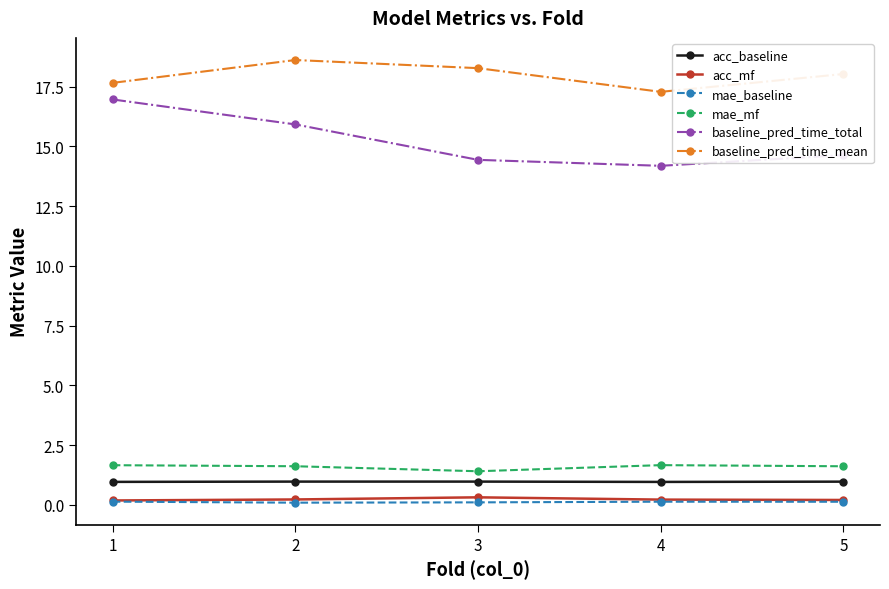

True or false: acc_baseline and baseline_pred_time_total intersect in this chart.

False